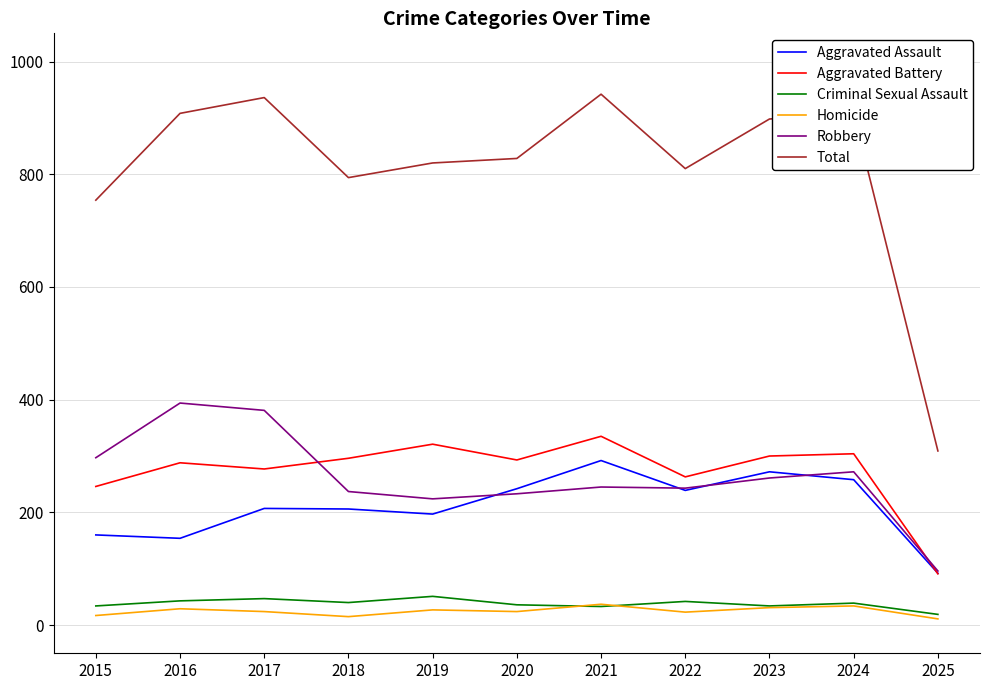

In Total, how many points are lower than both neighbors (excluding endpoints)?

2